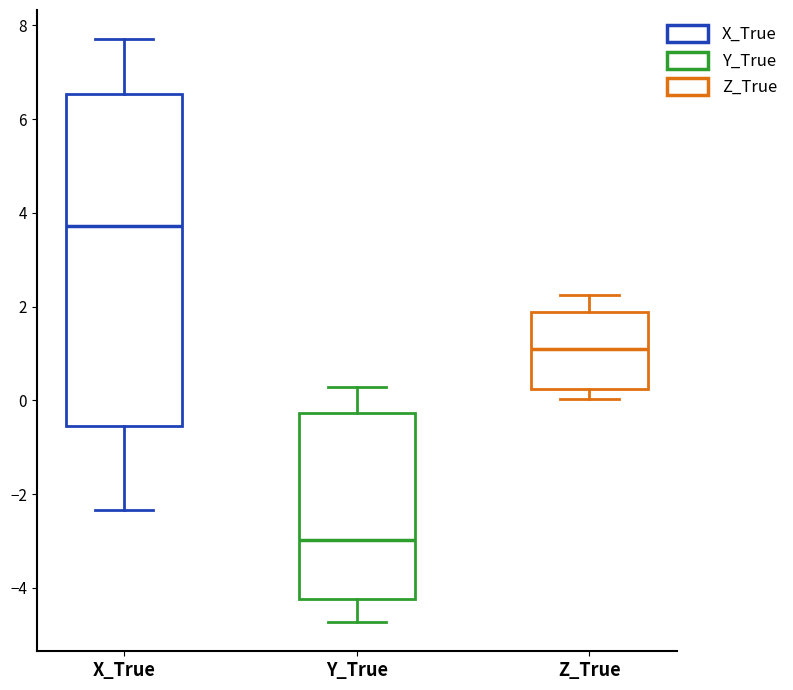

Where is the upper edge of the box for Y_True on the y-axis? The values are not printed on the chart, so give them approximately, as read against the axis.

-0.2